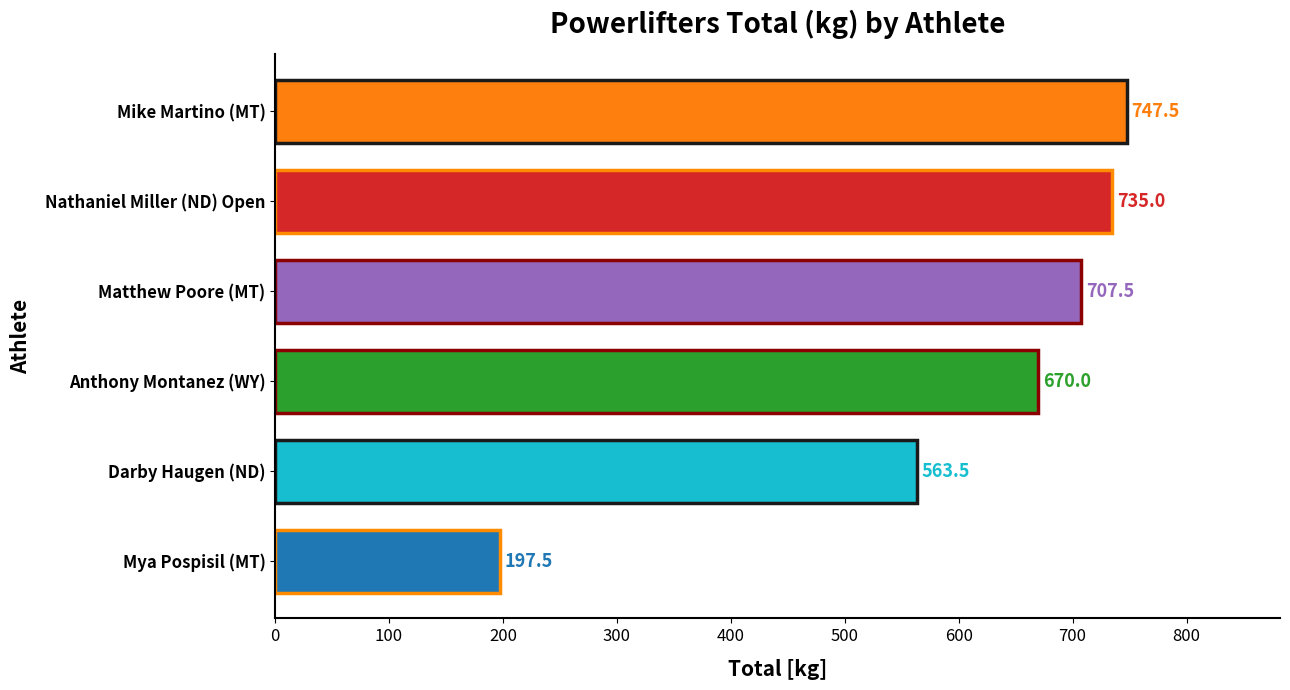

At which label is the value closest to 472?

Darby Haugen (ND)